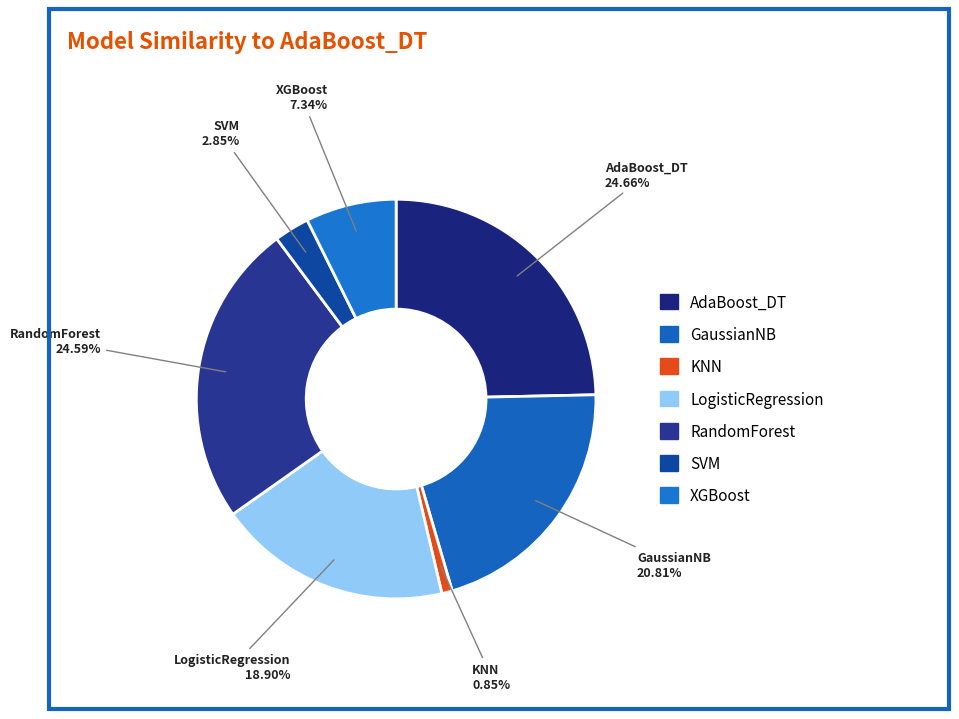

To the nearest percent, what portion does SVM represent?

3%